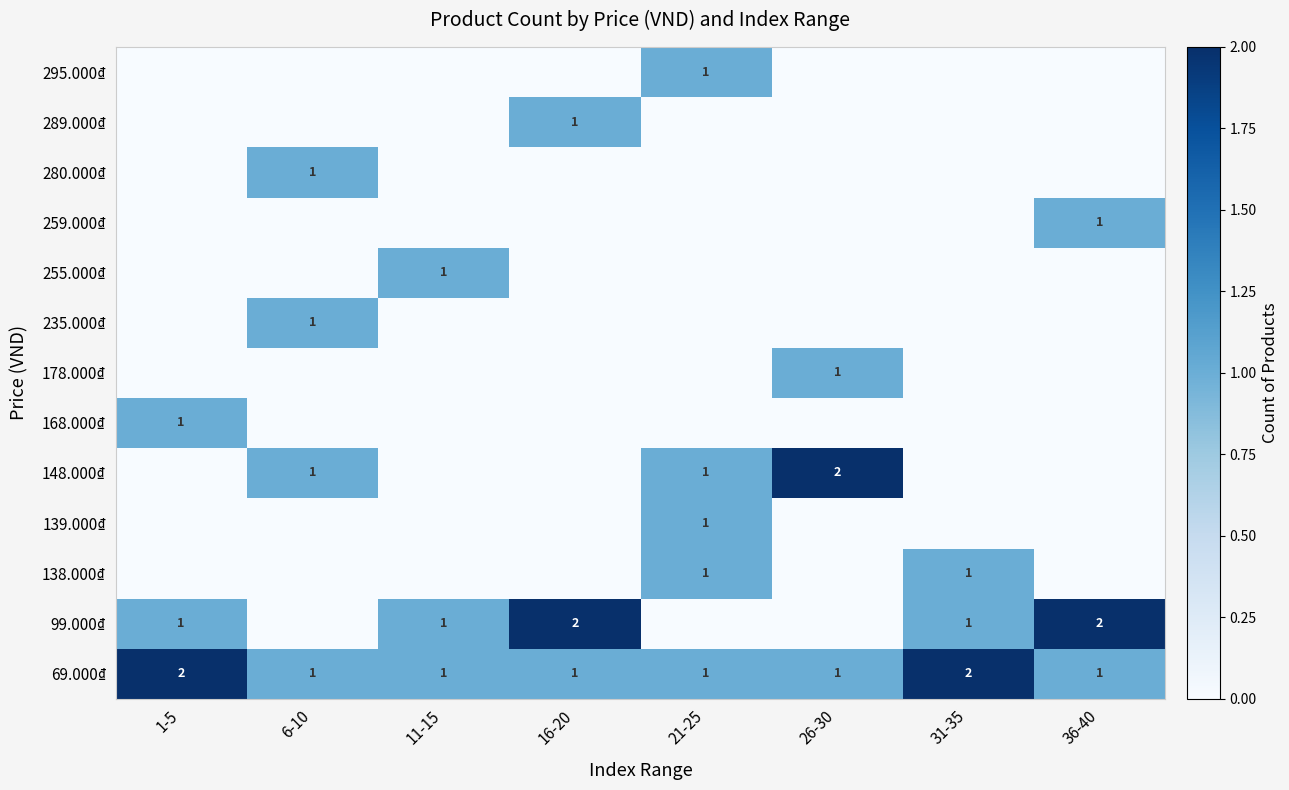

Is it true that 148.000₫ equals 2 at 6-10?

False